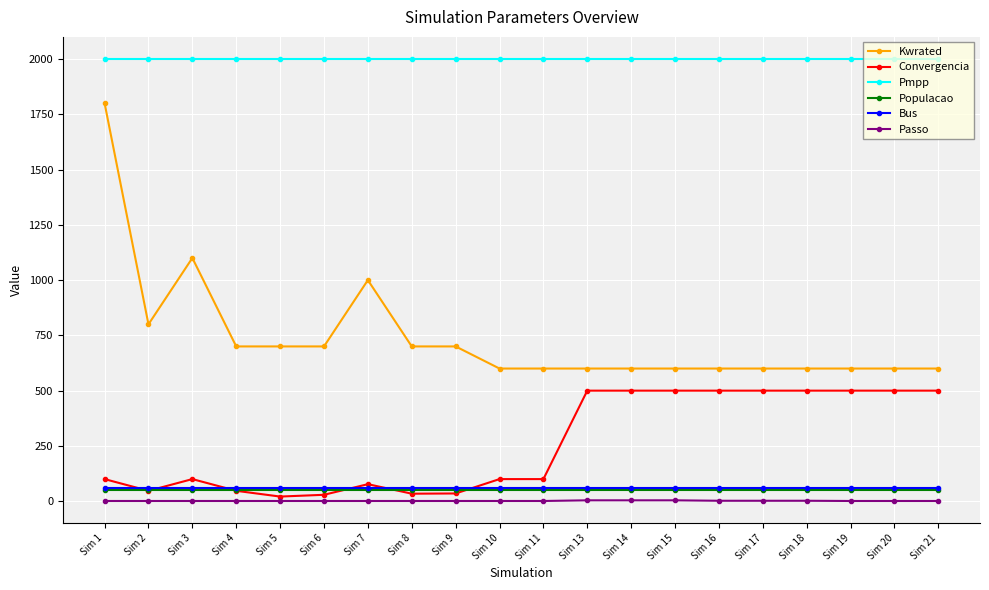

True or false: Convergencia has more than 1 points higher than both neighbors.

True